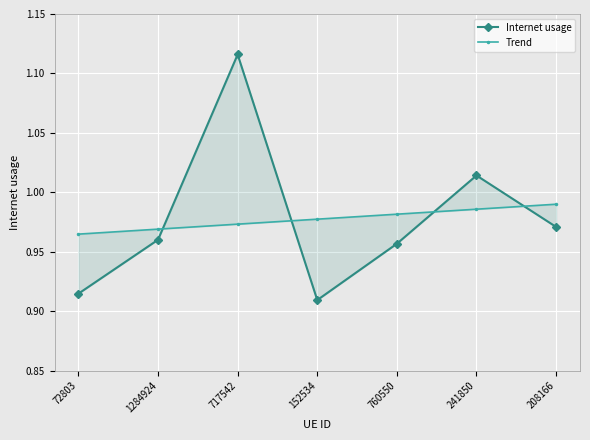

What is the minimum value for Trend?

1.0